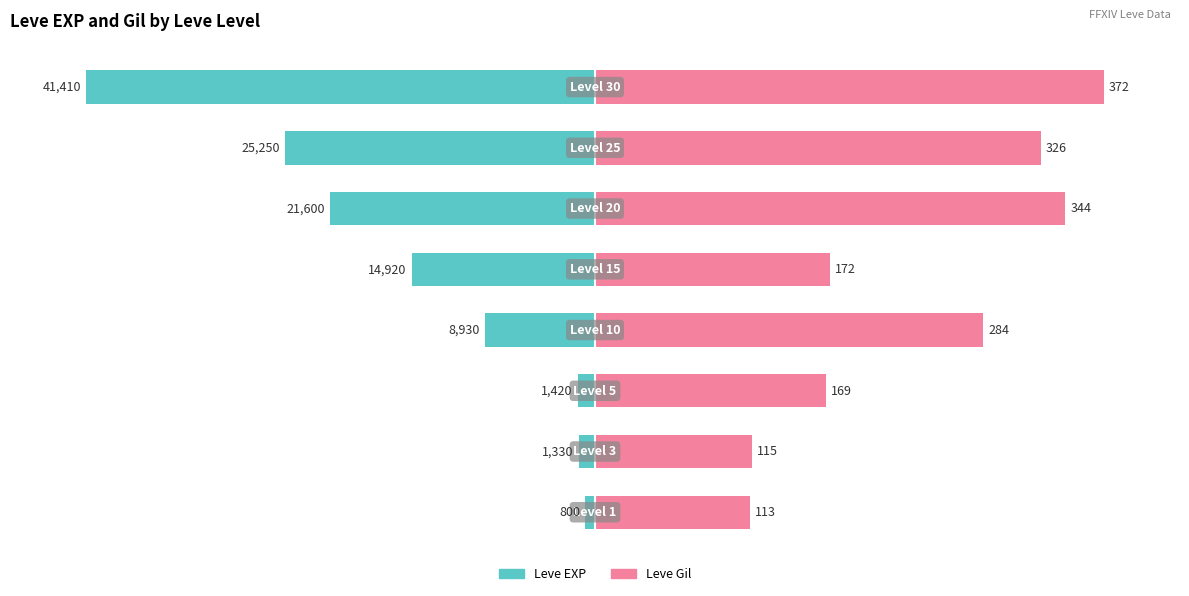

The value of Leve Gil at 5 is 142.4. True or false?

False